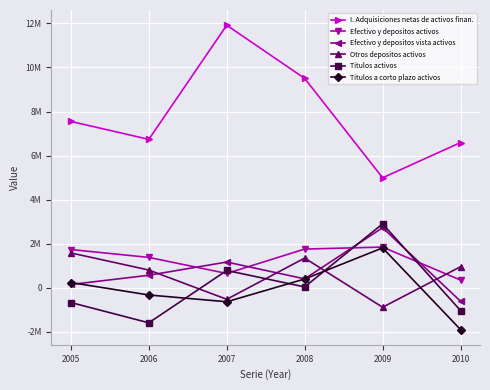

Rank the categories by Titulos activos value from lowest to highest.

2006, 2010, 2005, 2008, 2007, 2009